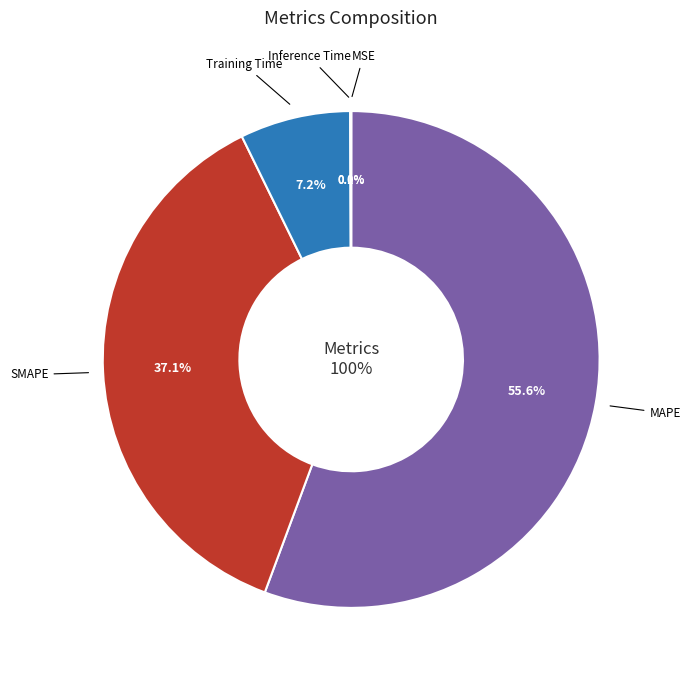

Count the number of slices in the pie.

5